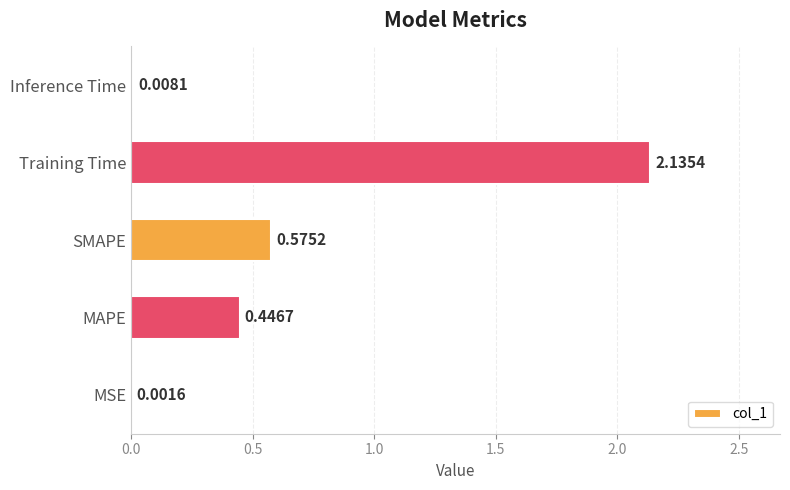

Where is the data nearest to the value 1?

SMAPE